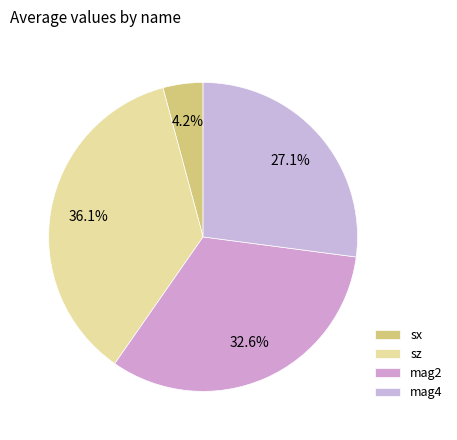

What percentage is the sx slice, to the nearest percent?

4%